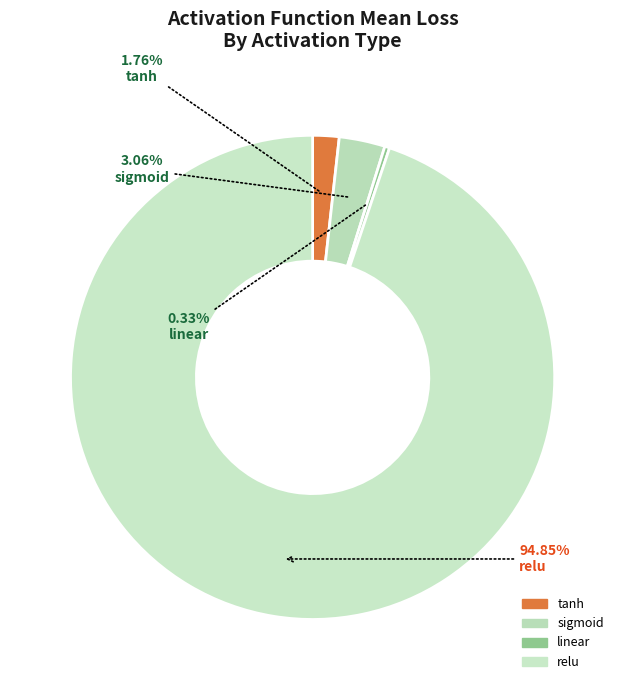

Is relu the majority of the pie?

Yes